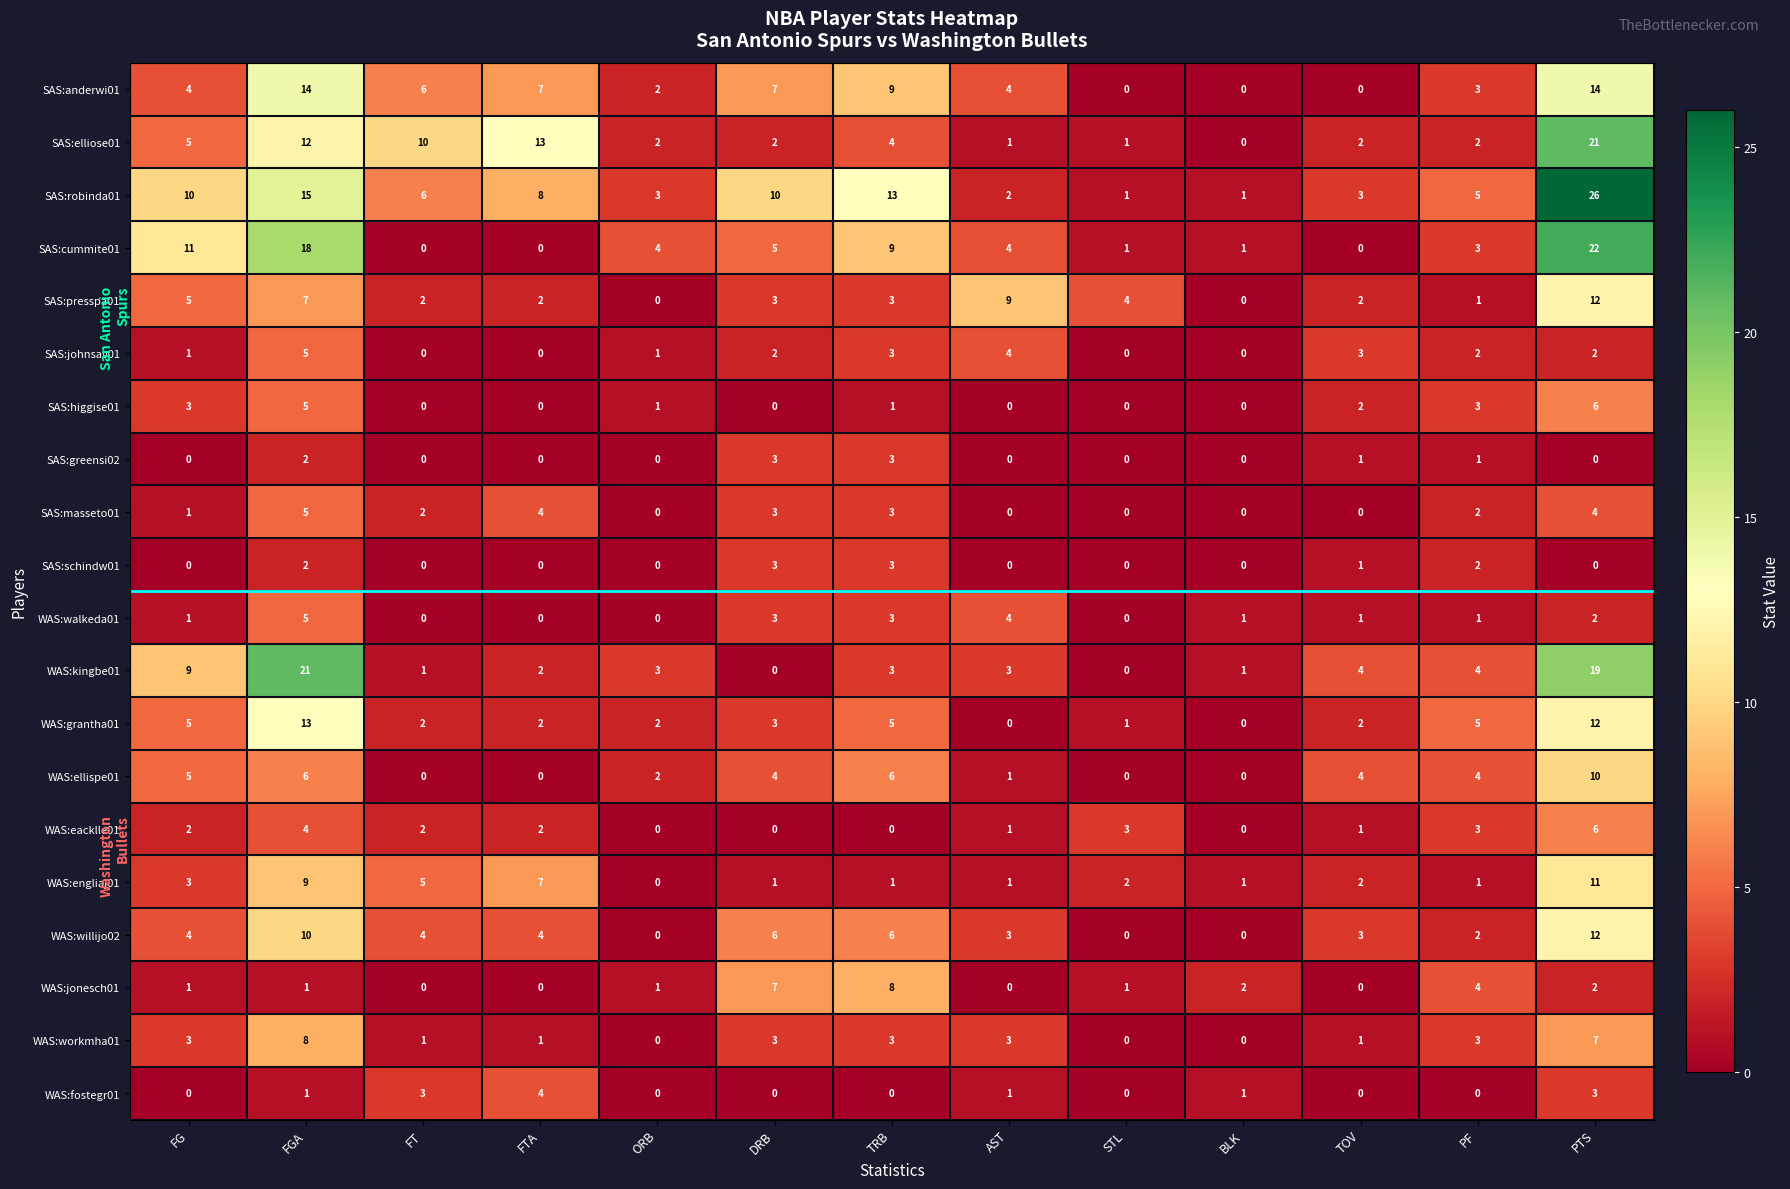

Between FGA and FTA, which series saw the biggest shift?

WAS:kingbe01